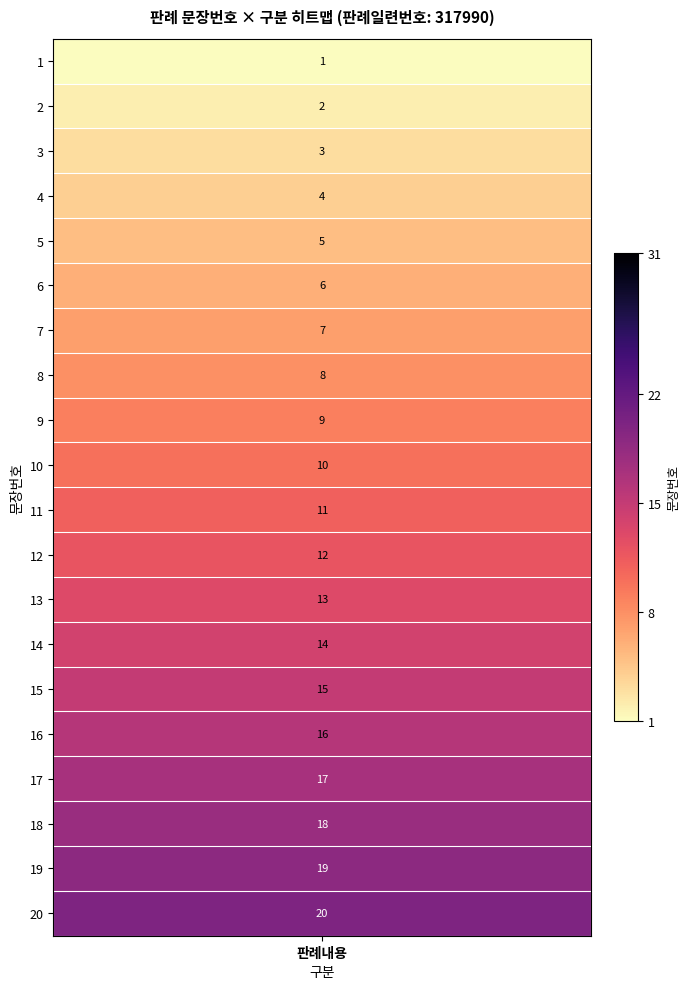

Reading right to left, what are all the values shown in this chart?

20	19	18	17	16	15	14	13	12	11	10	9	8	7	6	5	4	3	2	1